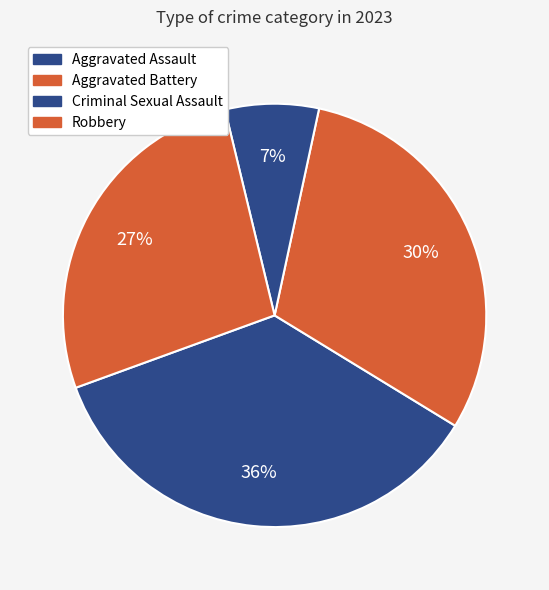

How many slices are in this pie chart?

4